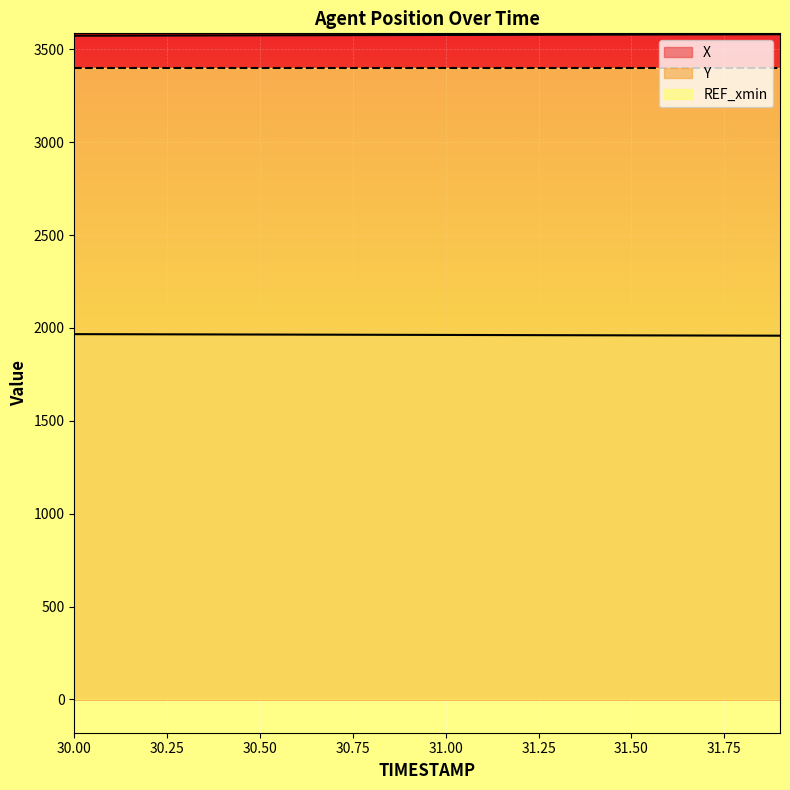

At which category is the sum across all series the highest?

30.0